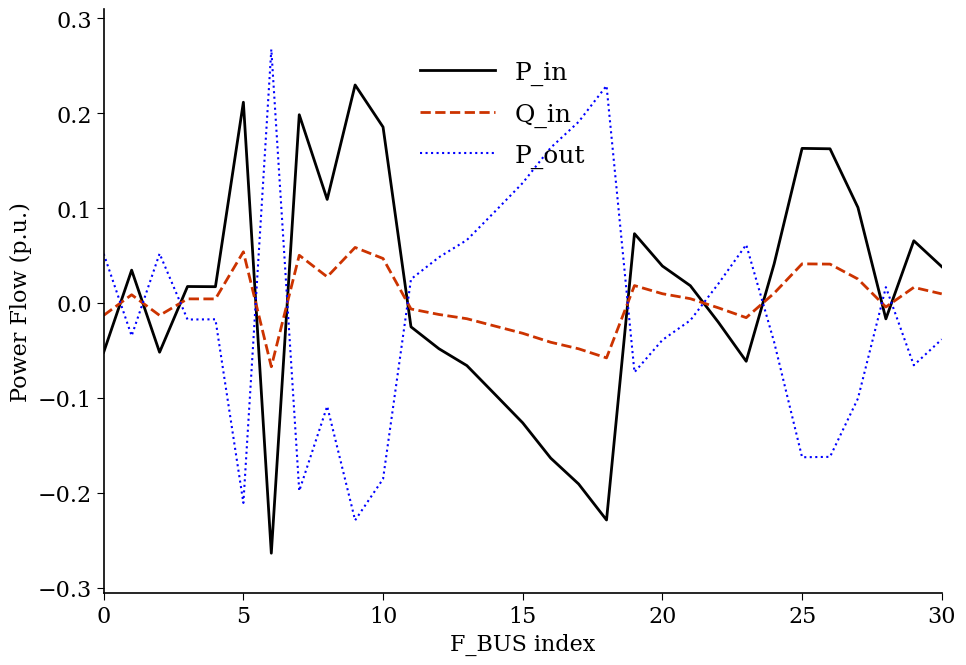

How many times do Q_in and P_in cross each other?

11